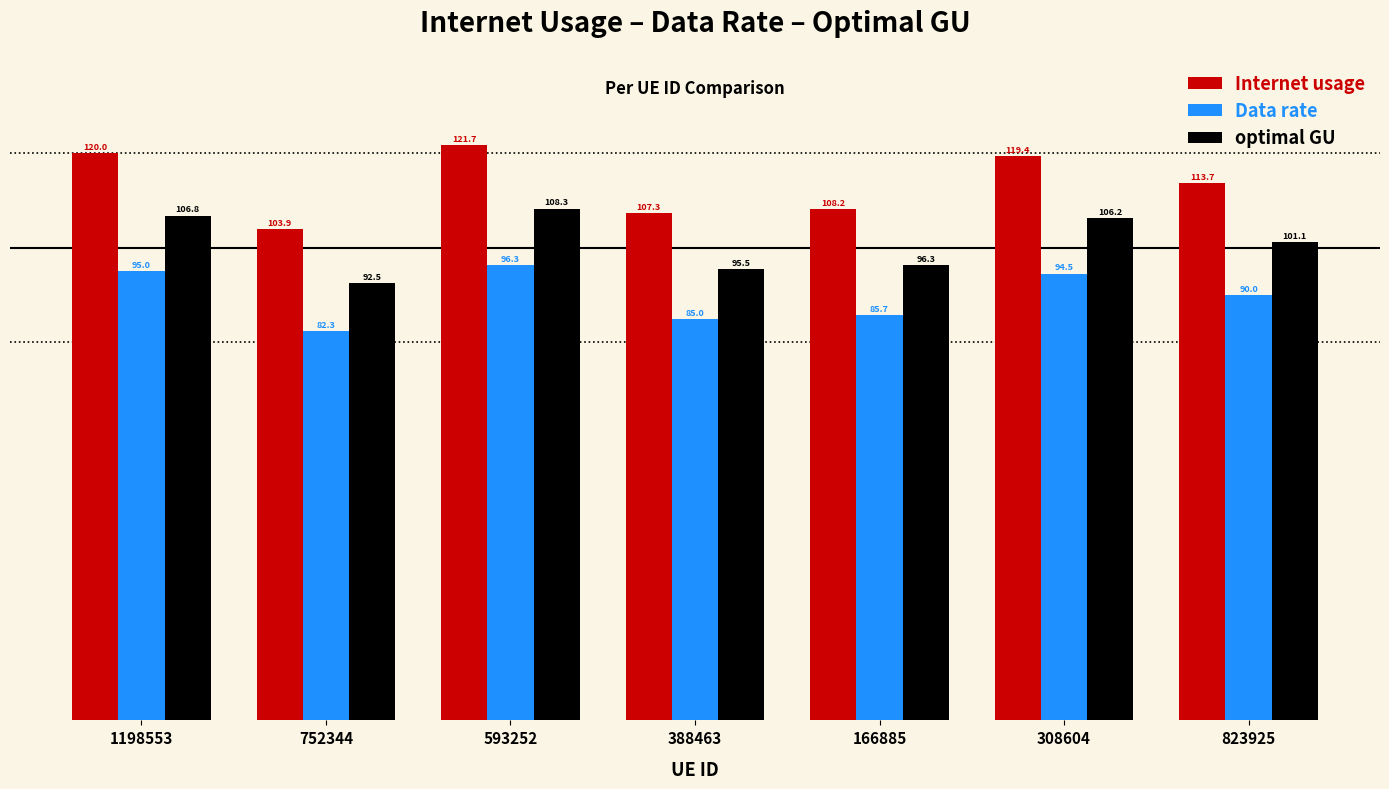

How many bars are there in total?

21